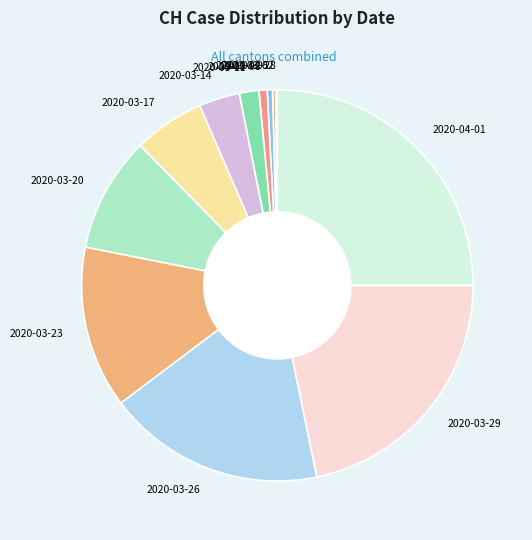

Combined, do 2020-03-11 and 2020-03-29 account for over 50%?

No